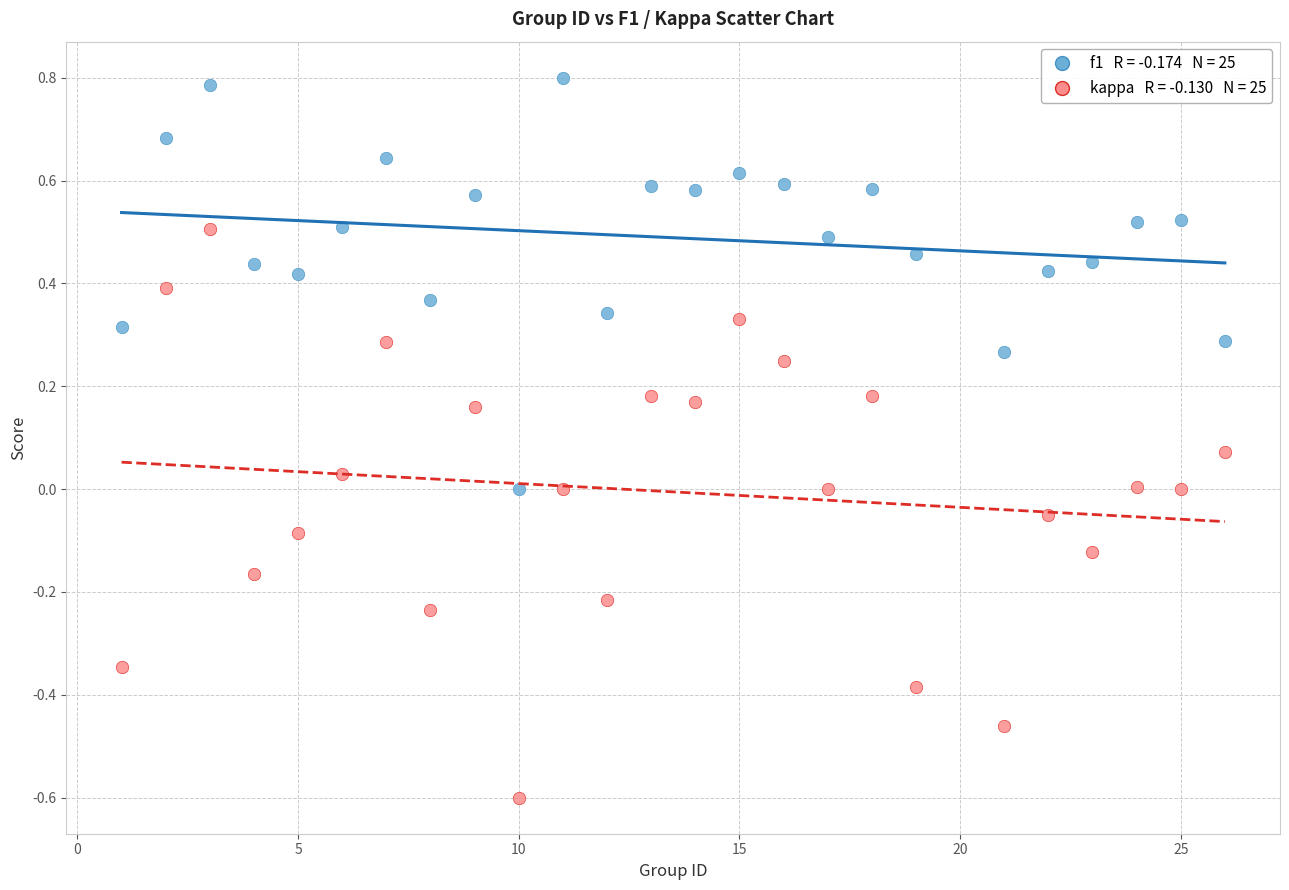

Across all data points, what is the range of Y values (max minus min)?

1.4